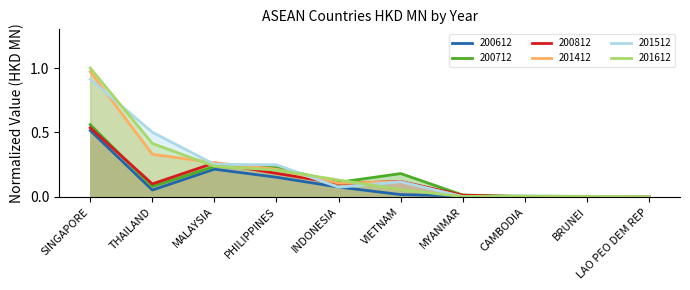

Between which two adjacent categories do 200812 and 201612 first intersect?

THAILAND and MALAYSIA